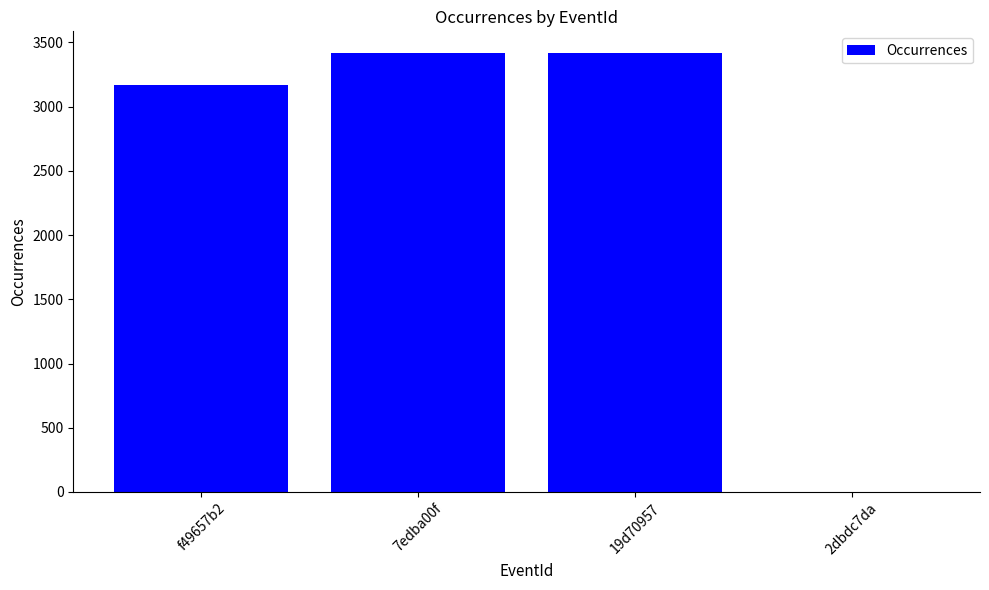

True or false: the data shows 3416 at 19d70957.

True